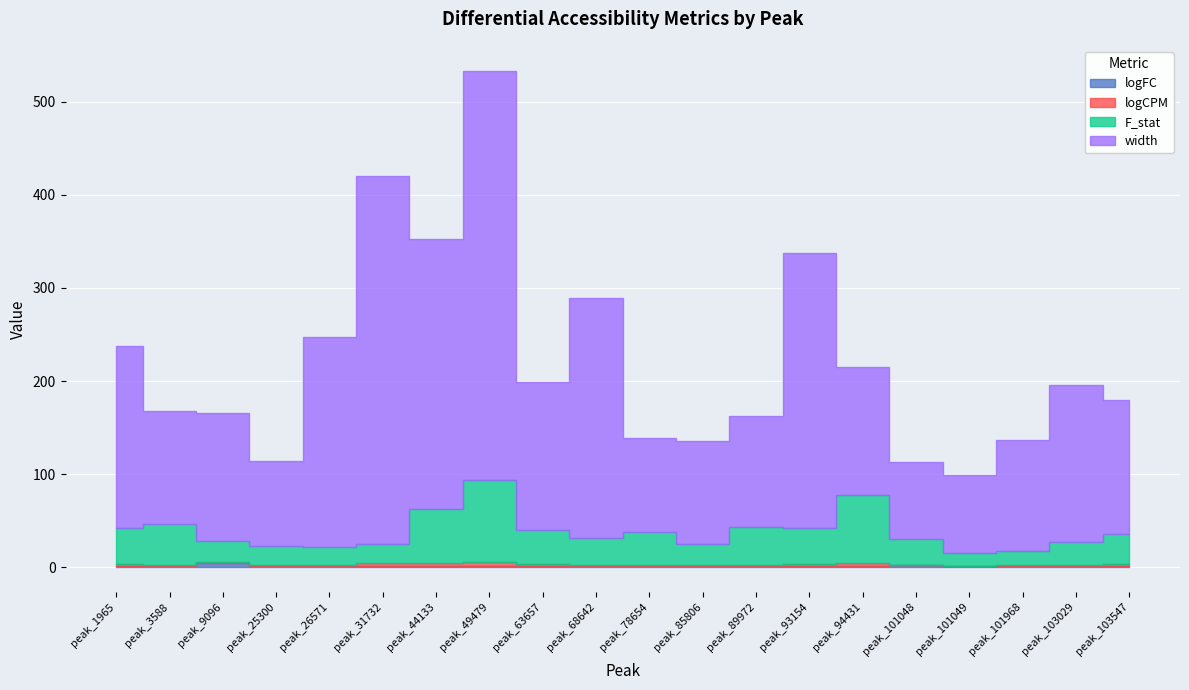

The logFC series shows 1.6 at peak_101049. True or false?

False